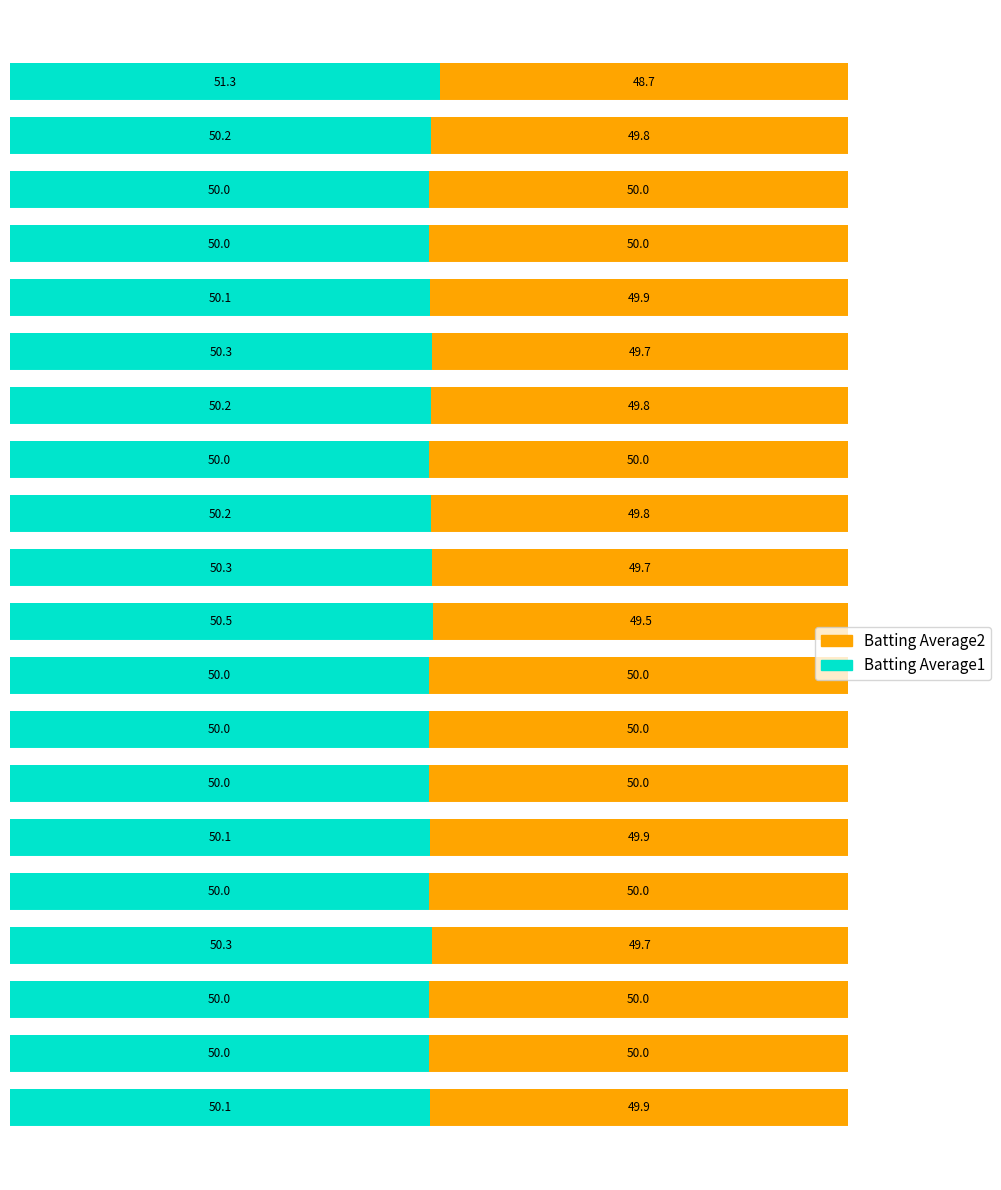

What is the sum of all Batting Average1 values?

1003.6